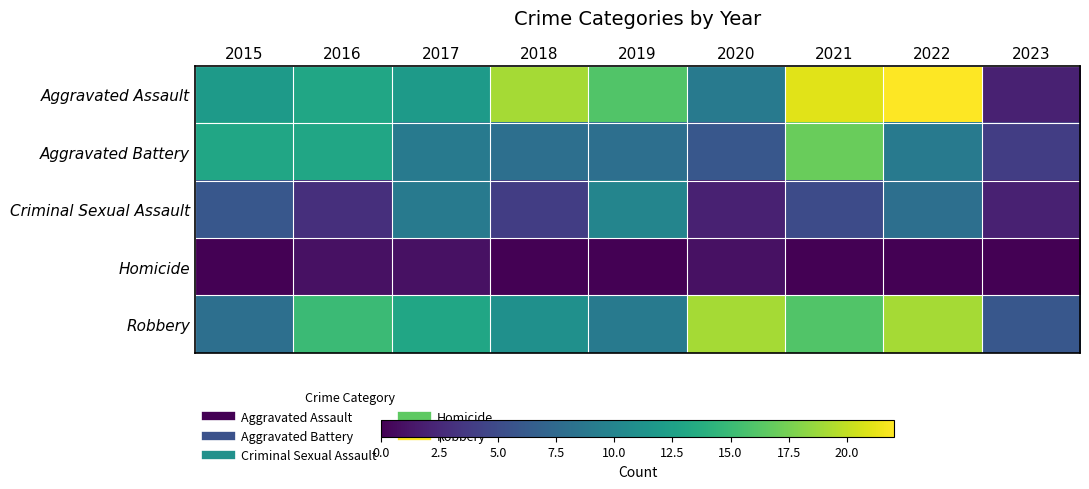

Reading right to left, extract all data points from this chart.

Aggravated Assault: 2023=2	2022=22	2021=21	2020=9	2019=16	2018=19	2017=12	2016=13	2015=12
Aggravated Battery: 2023=4	2022=9	2021=17	2020=6	2019=8	2018=8	2017=9	2016=13	2015=13
Criminal Sexual Assault: 2023=2	2022=8	2021=5	2020=2	2019=10	2018=4	2017=9	2016=3	2015=6
Homicide: 2023=0	2022=0	2021=0	2020=1	2019=0	2018=0	2017=1	2016=1	2015=0
Robbery: 2023=6	2022=19	2021=16	2020=19	2019=9	2018=11	2017=13	2016=15	2015=8